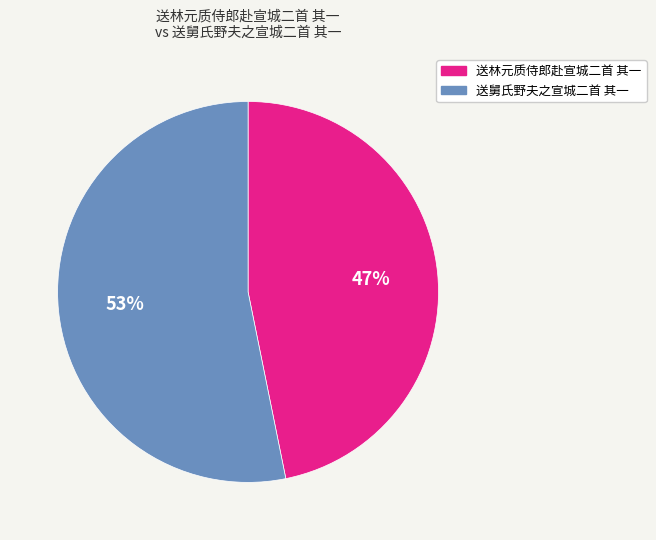

Count the number of slices in the pie.

2